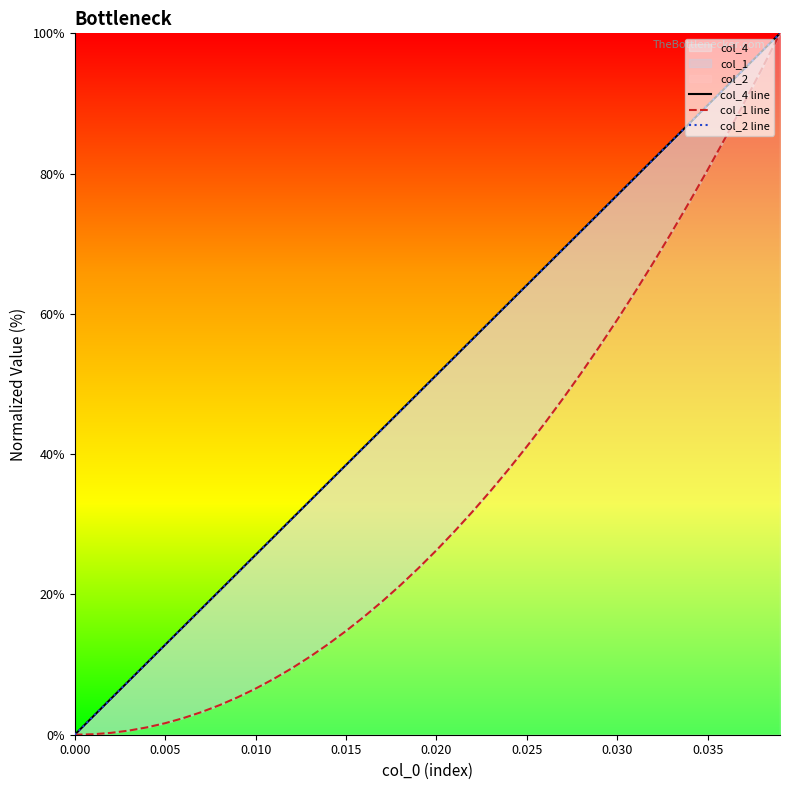

What is the approximate value of col_1 line at 13?

11.1